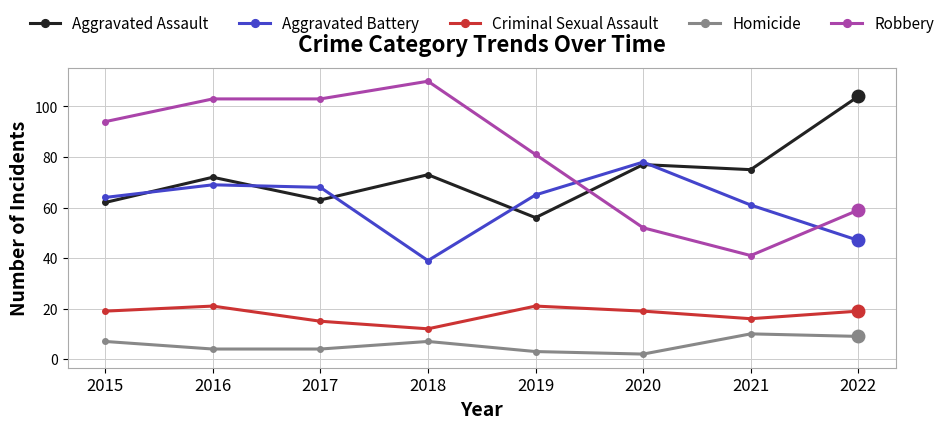

List the series in order of their peak value, lowest first.

Homicide, Criminal Sexual Assault, Aggravated Battery, Aggravated Assault, Robbery